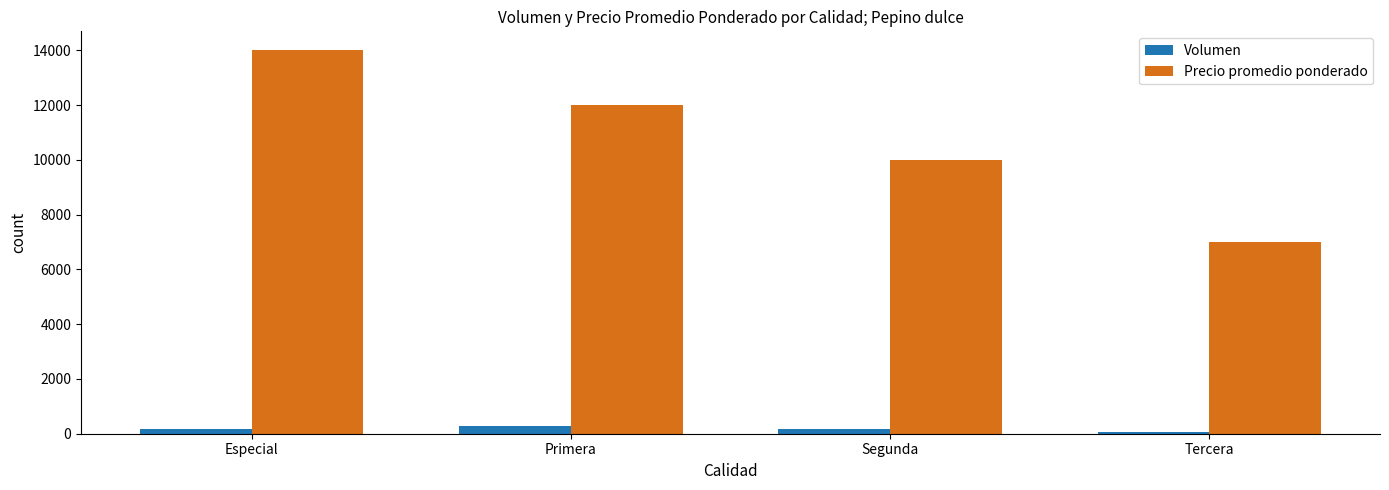

At which category is the sum across all series the highest?

Especial